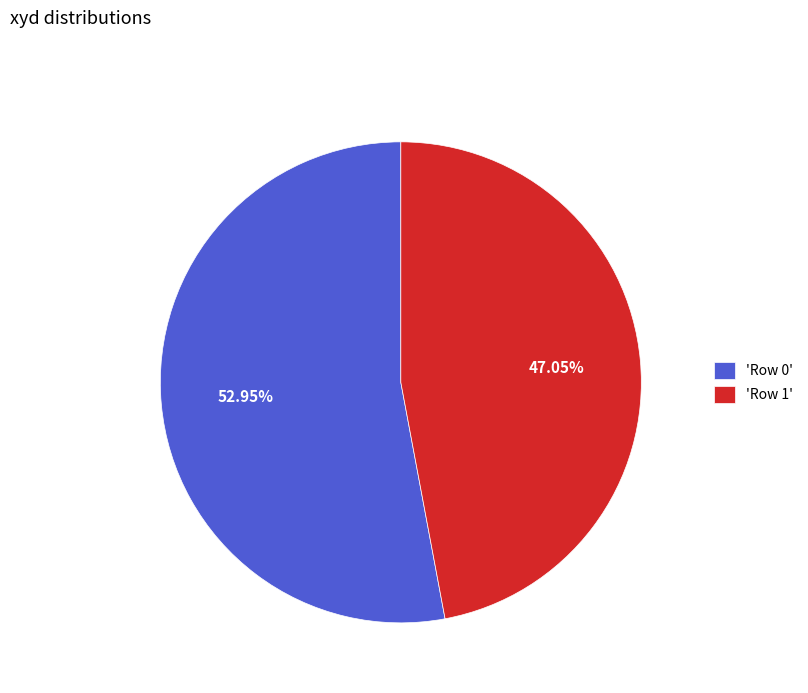

Combined, do 'Row 0' and 'Row 1' account for over 50%?

Yes